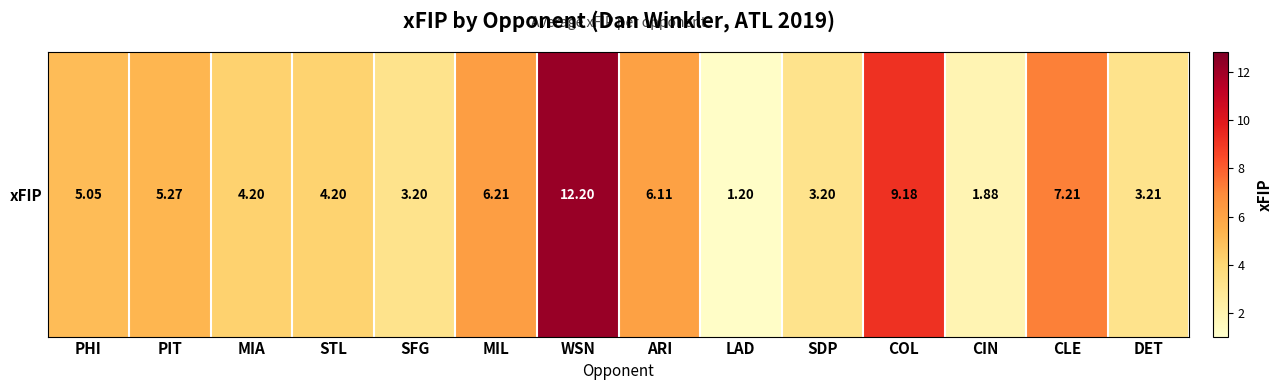

List the labels in order of value, largest first.

WSN, COL, CLE, MIL, ARI, PIT, PHI, MIA, STL, DET, SFG, SDP, CIN, LAD